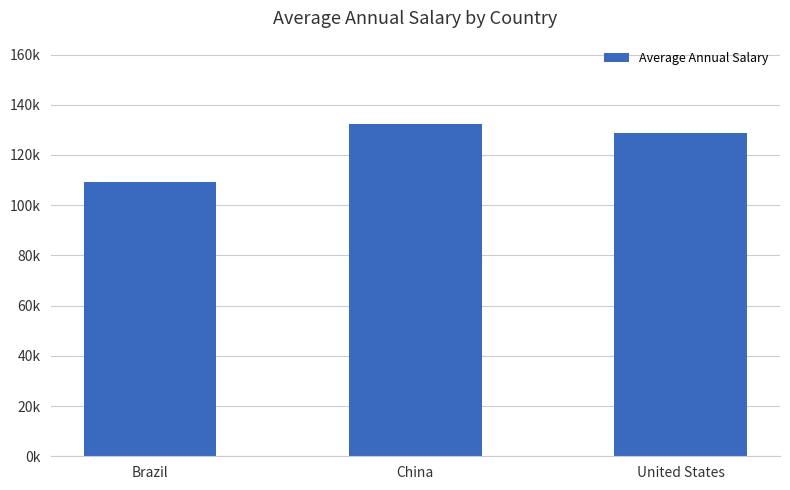

List the labels in order of value, largest first.

China, United States, Brazil